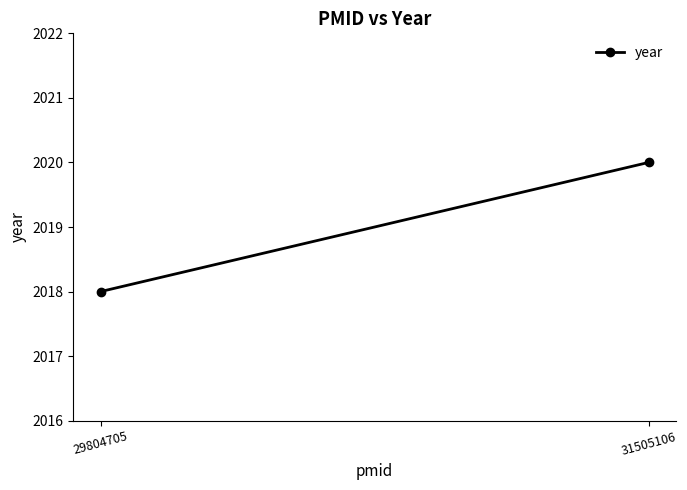

Rank the categories by value from highest to lowest.

31505106, 29804705